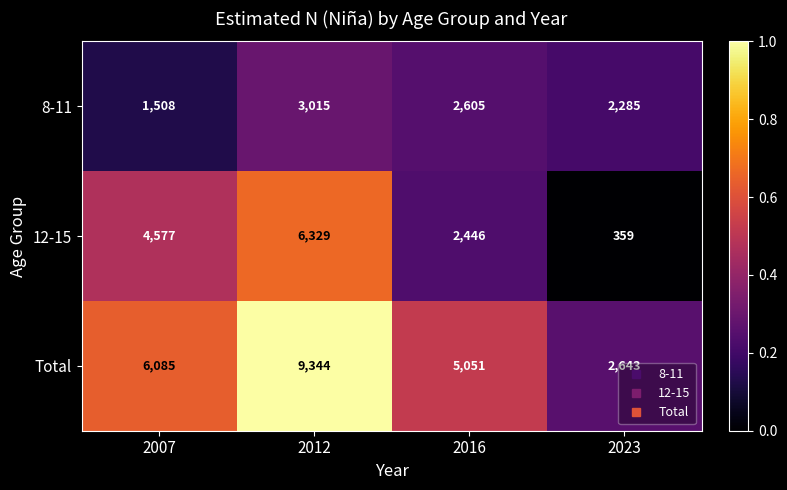

What is the difference between the 12-15 values at 2023 and 2016?

2087